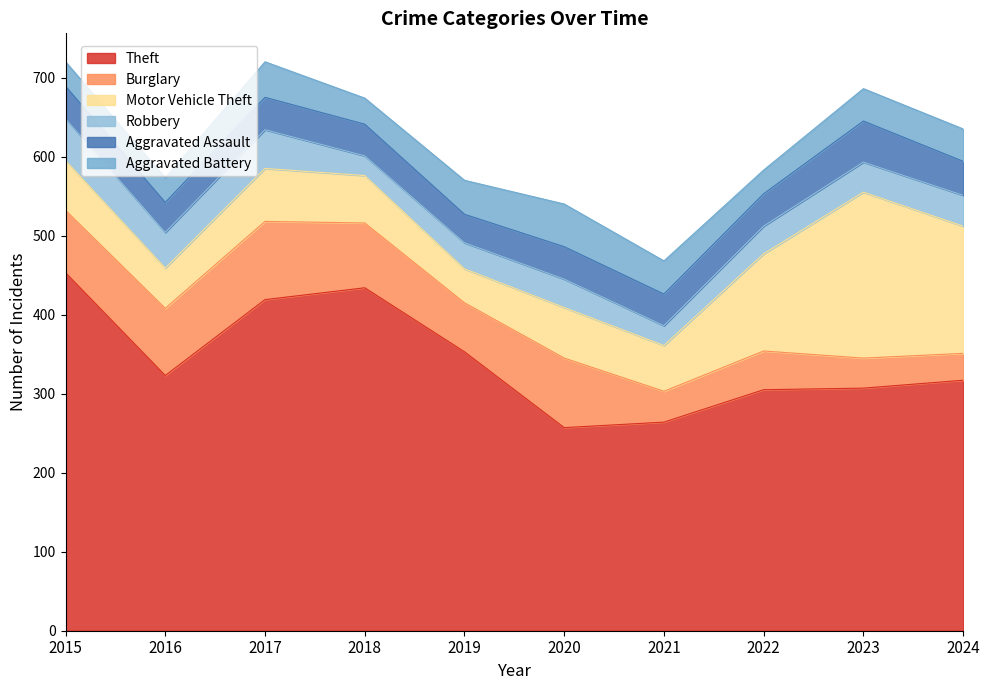

List the labels in order of Aggravated Battery value, largest first.

2020, 2017, 2019, 2021, 2023, 2024, 2018, 2015, 2016, 2022